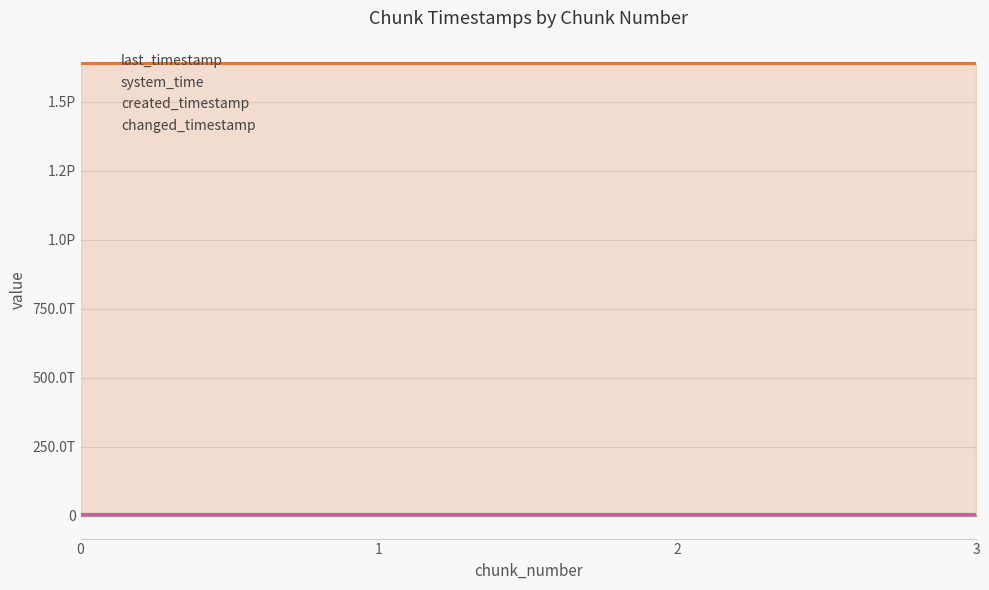

What is the average value of the system_time series?

1638725121435768